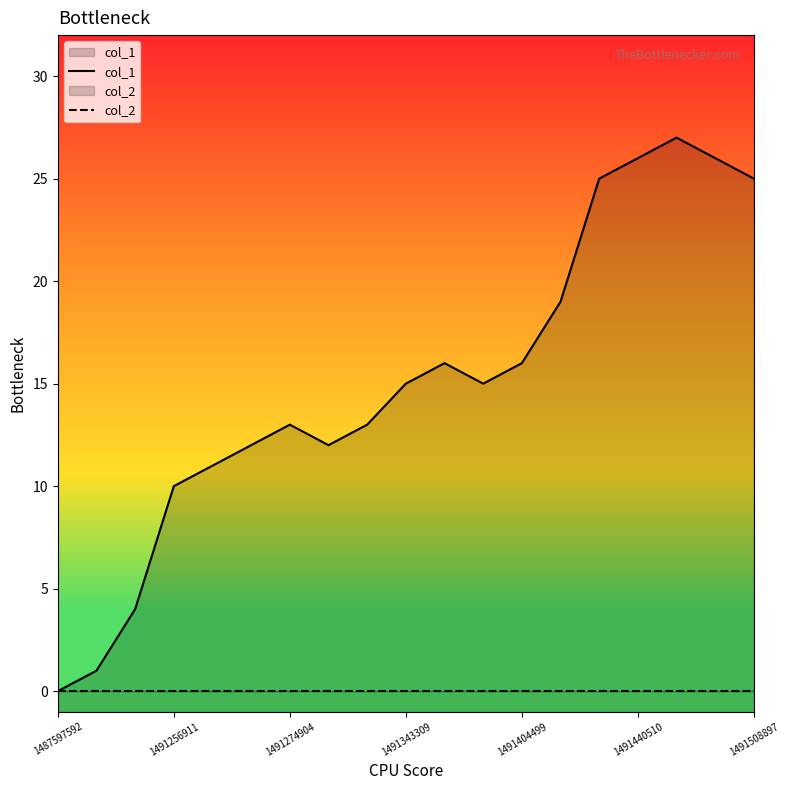

The col_2 series shows 1 at 1491404499. True or false?

True